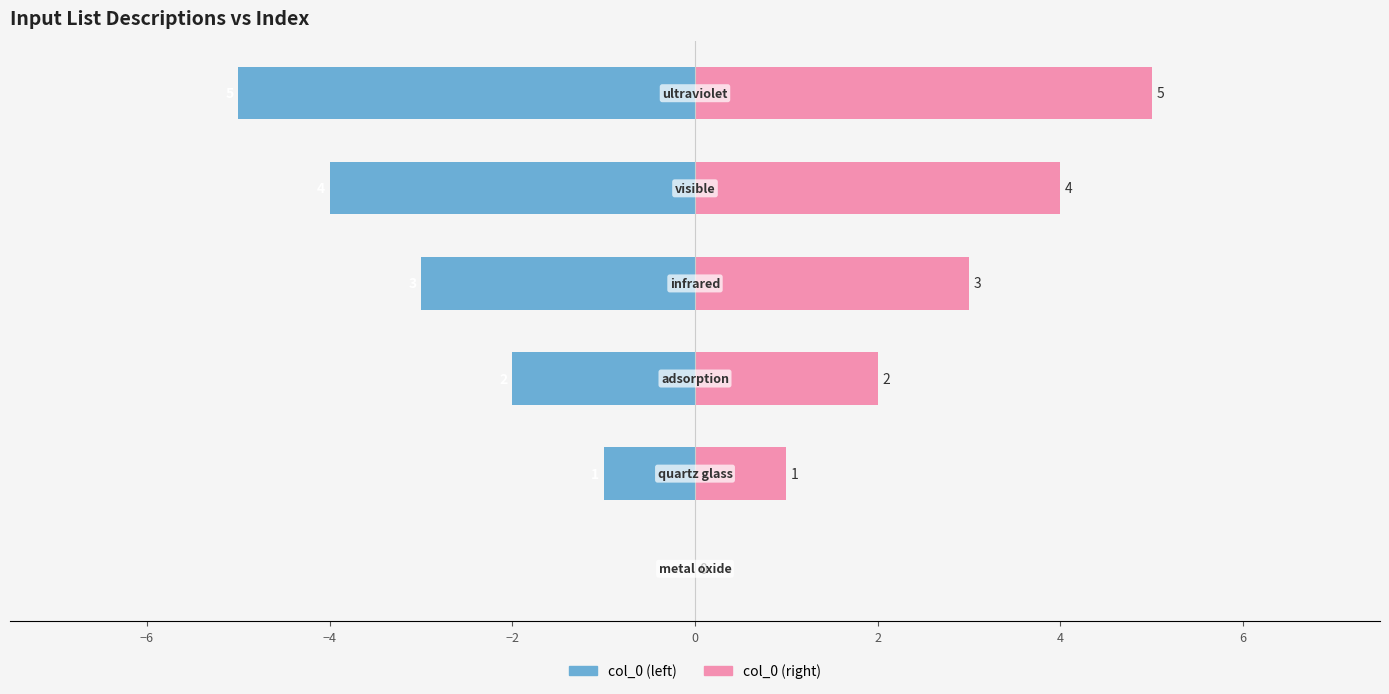

Reading left to right, what are all the values shown in this chart?

col_0 (left): 0	-1	-2	-3	-4	-5
col_0 (right): 0	1	2	3	4	5